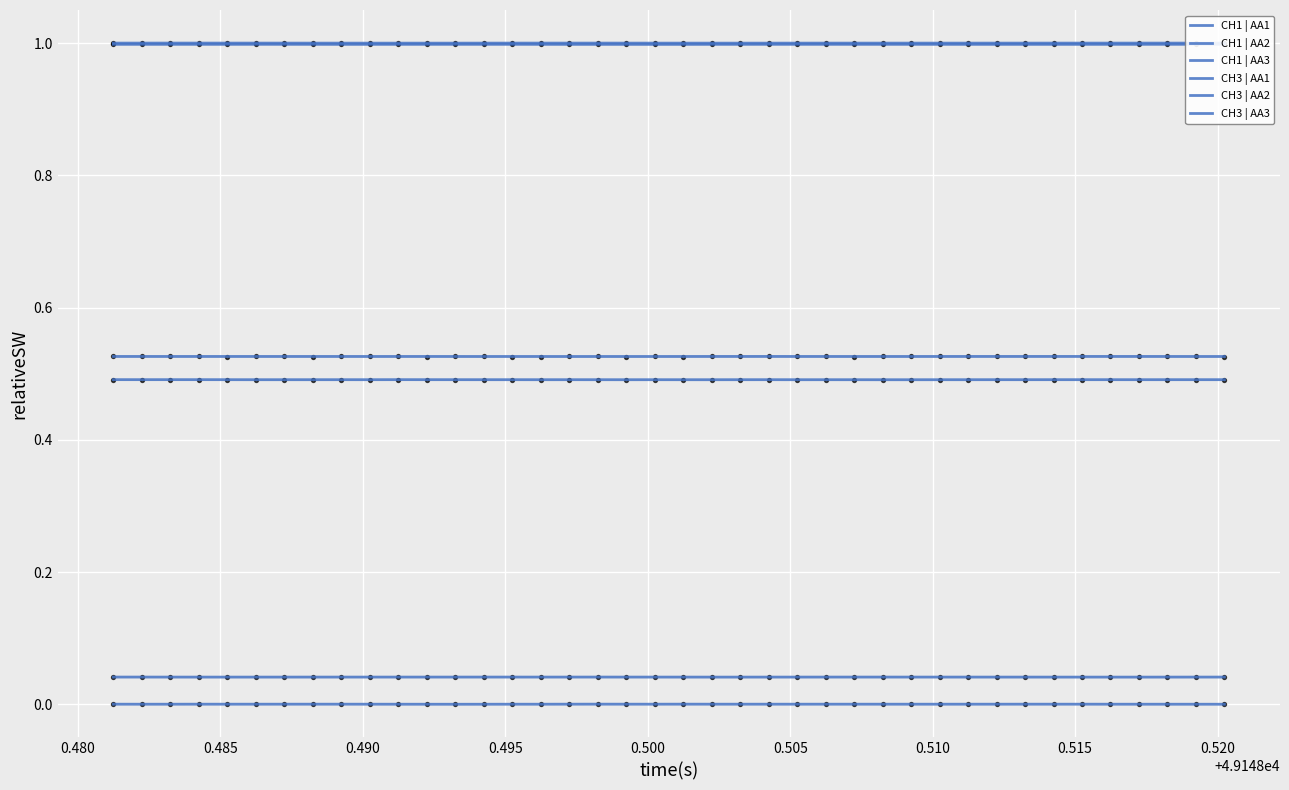

At how many categories does at least one series exceed 0?

40